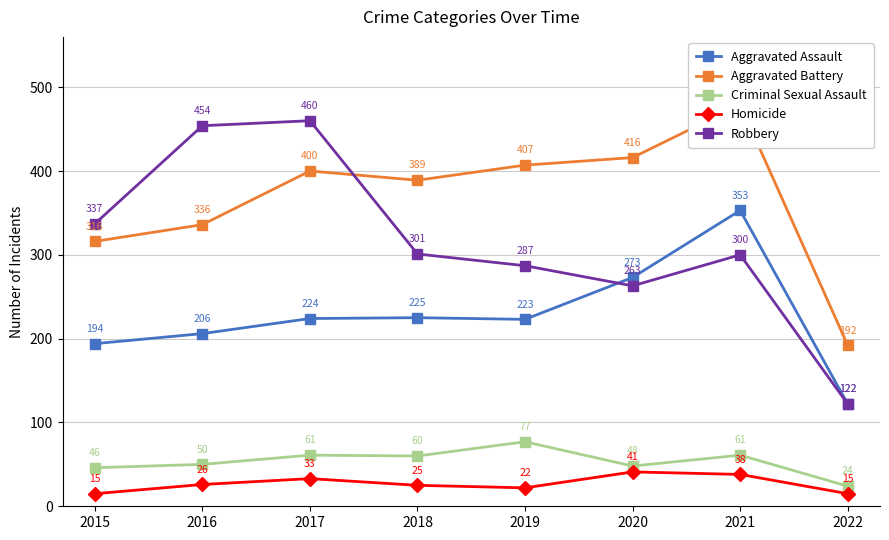

True or false: Aggravated Assault and Homicide intersect in this chart.

False